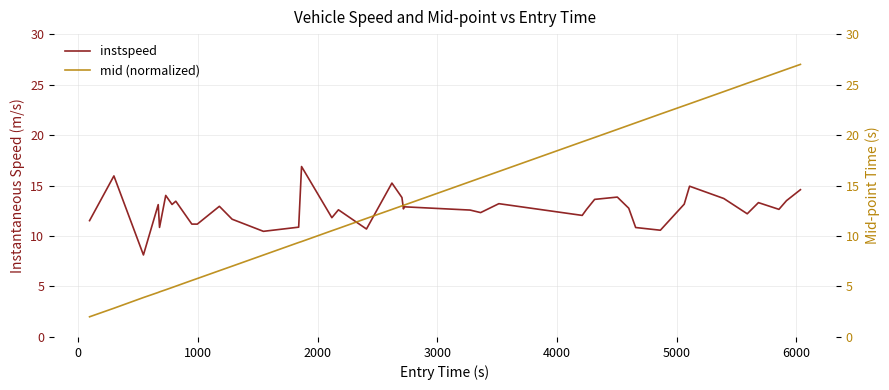

What is the highest value of the instspeed series?

16.9